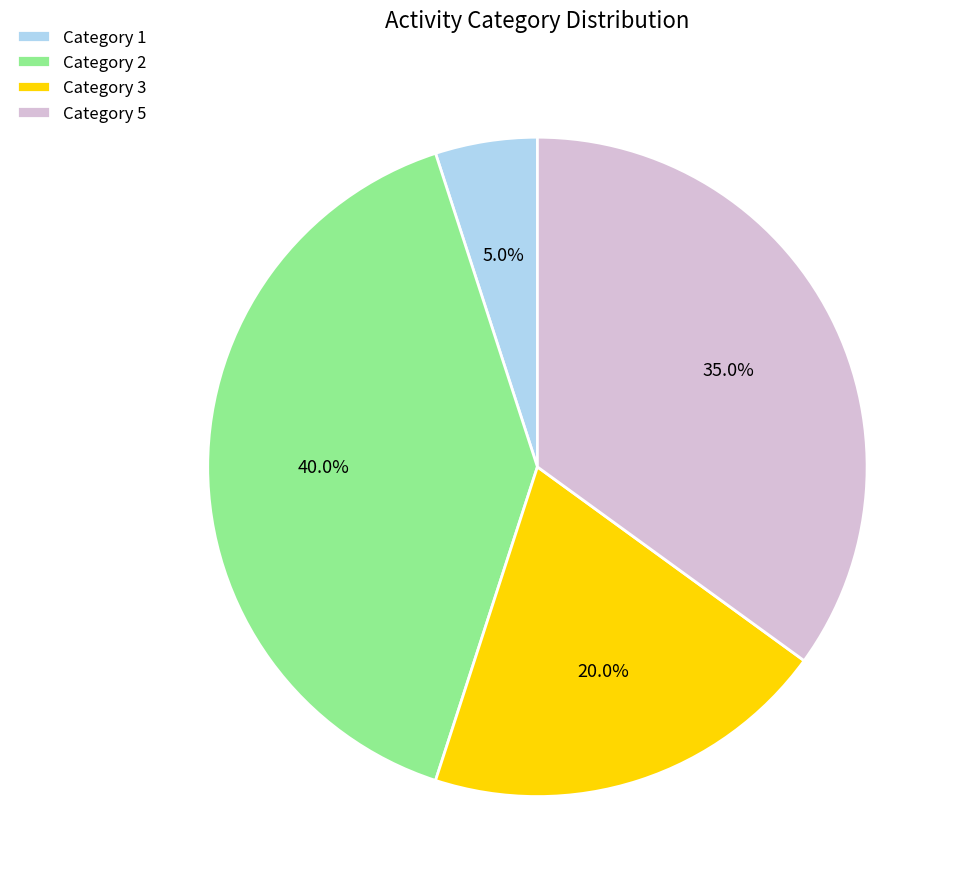

To the nearest percent, what is the average slice percentage?

25%